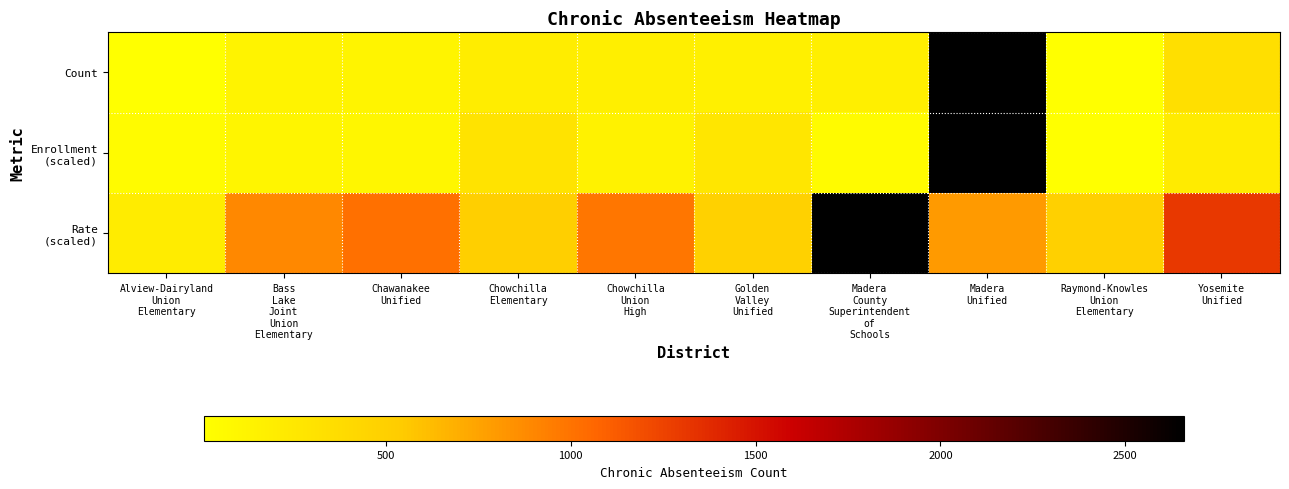

Count the number of categories in the chart.

10